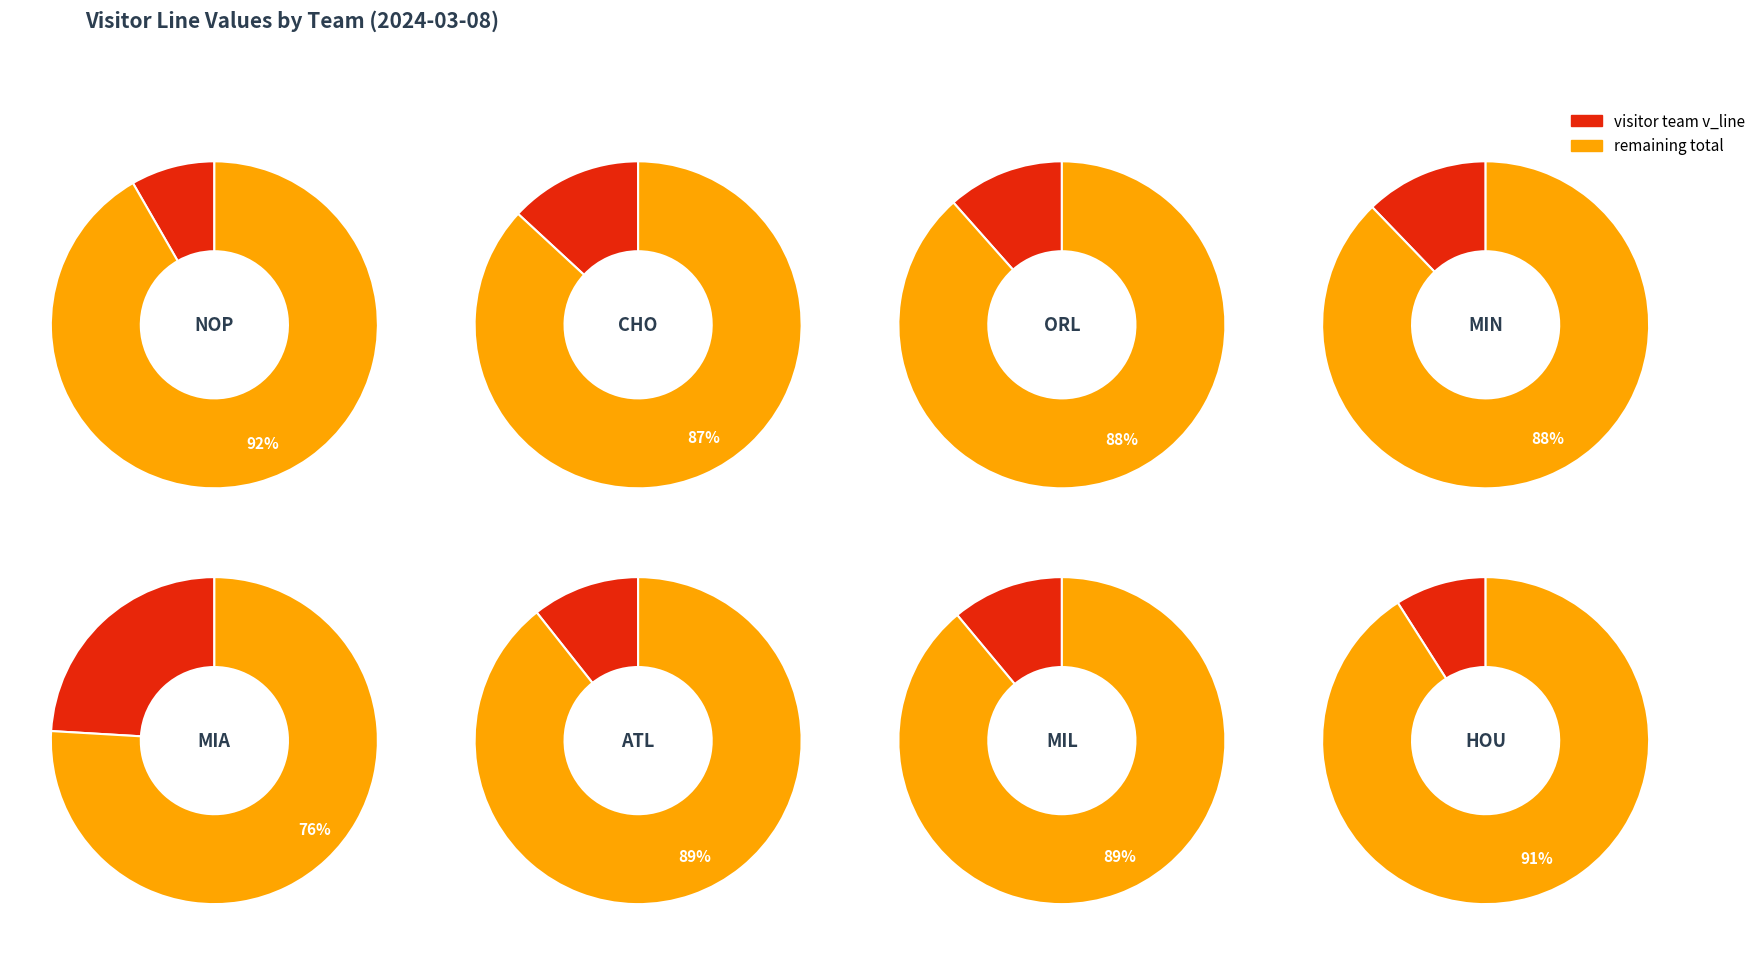

Rank the categories by value from highest to lowest.

MIA, CHO, MIN, ORL, MIL, ATL, HOU, NOP